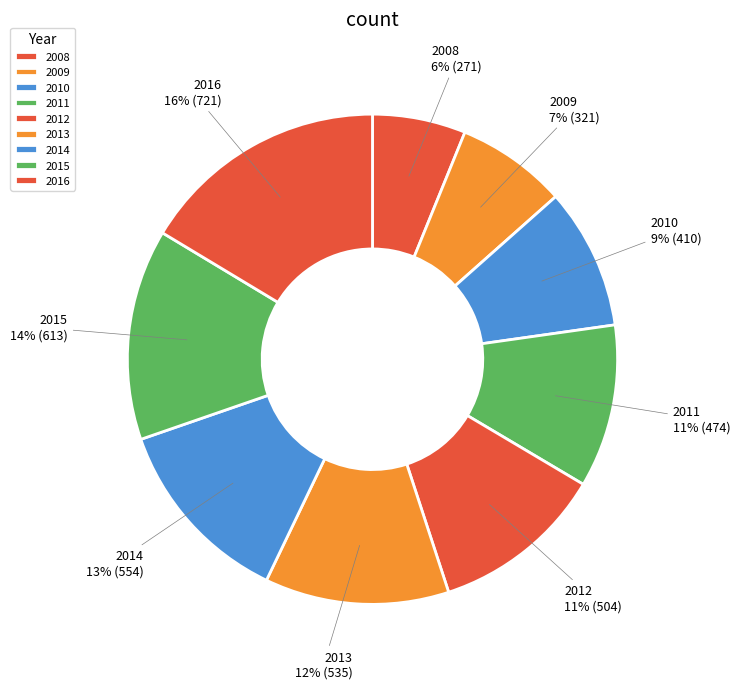

How many segments does this pie chart have?

9